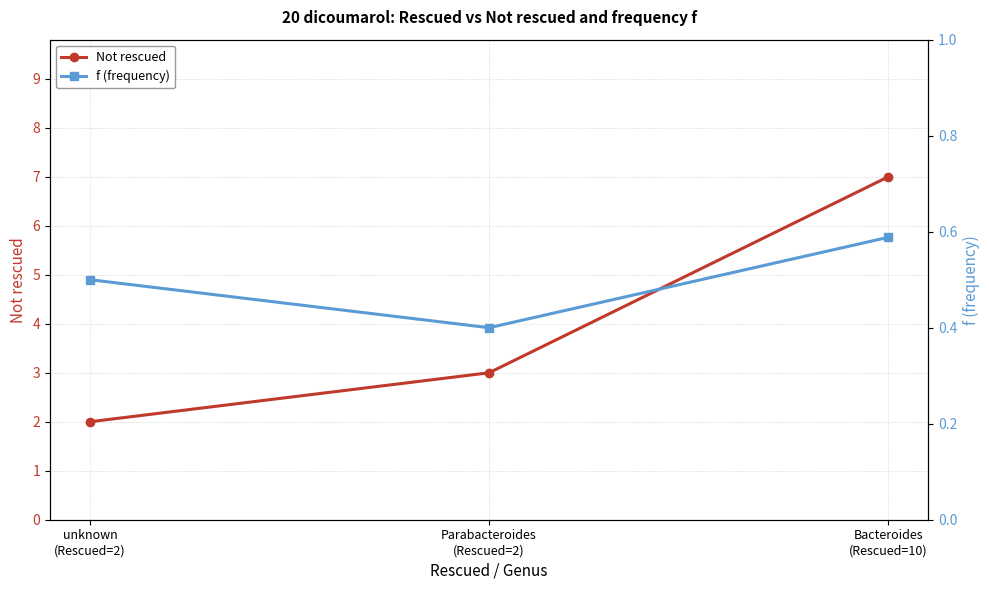

List the series in order of their overall mean, highest first.

Not rescued, f (frequency)